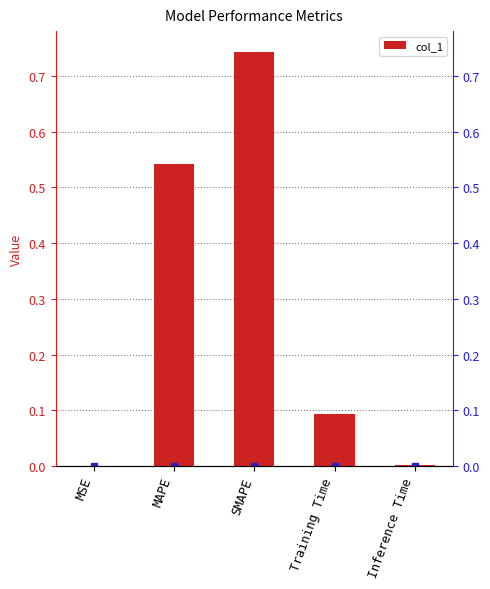

Is it true that the value at MAPE is 0.9?

False